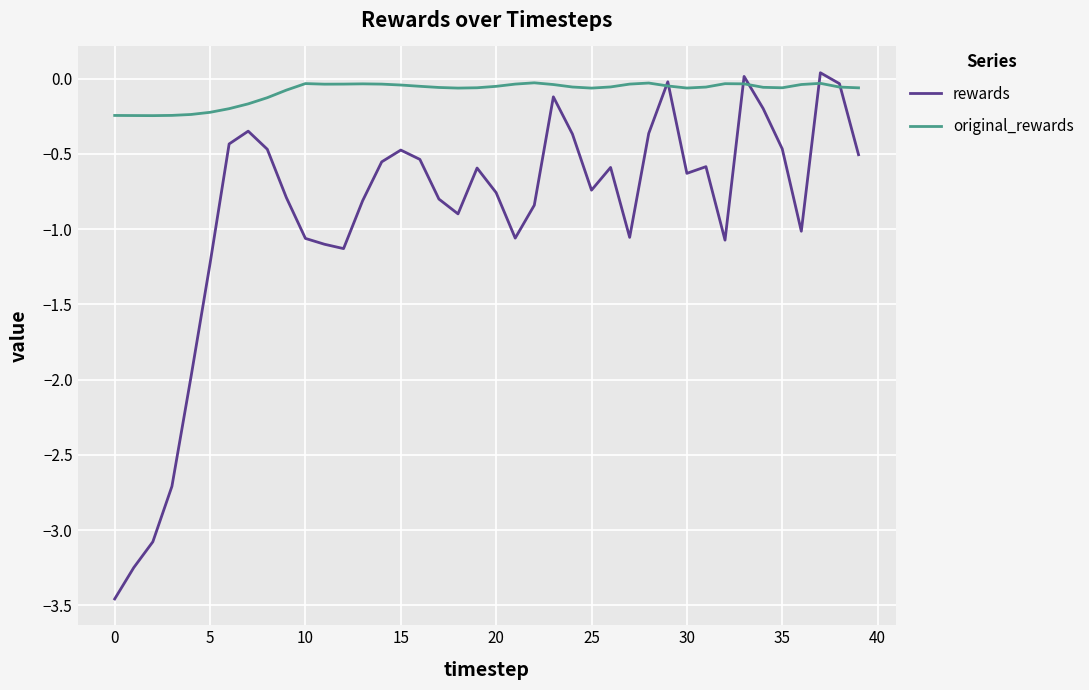

Which series has the widest spread of values?

rewards